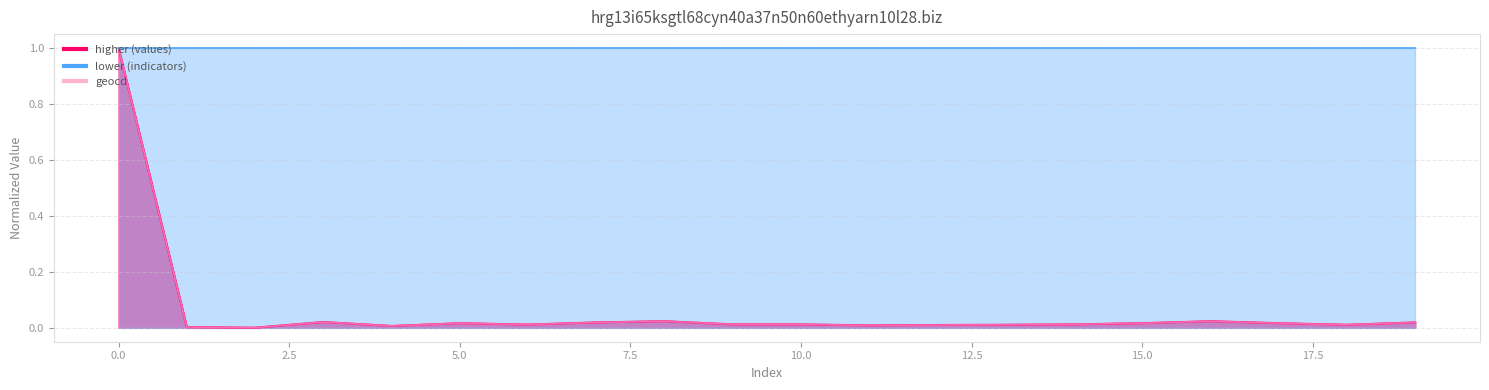

What is the value of the values point at the 1st from the left?

1.0